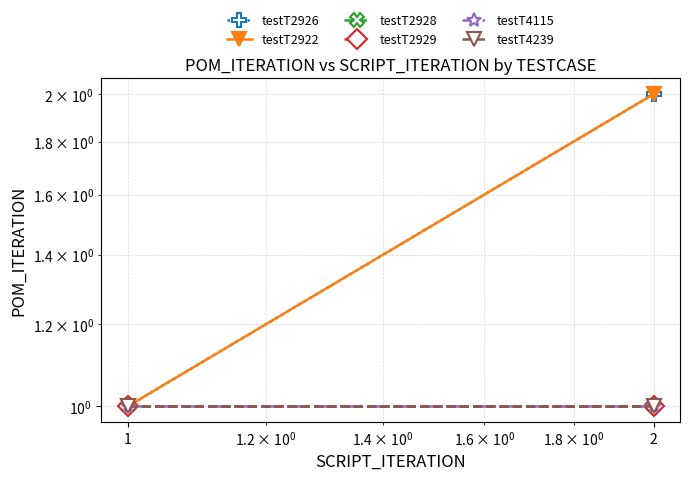

Reading left to right, list all the values displayed in this chart.

testT2926: 1=1	2=2
testT2922: 1=1	2=2
testT2928: 1=1	2=1
testT2929: 1=1	2=1
testT4115: 1=1	2=1
testT4239: 1=1	2=1